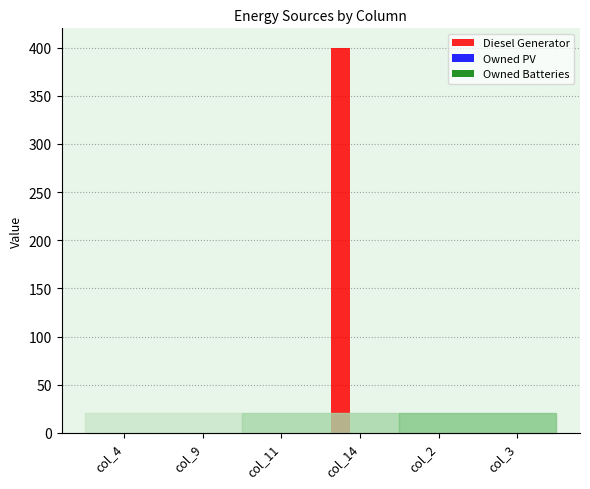

Is it true that the value at col_2 is 148?

False